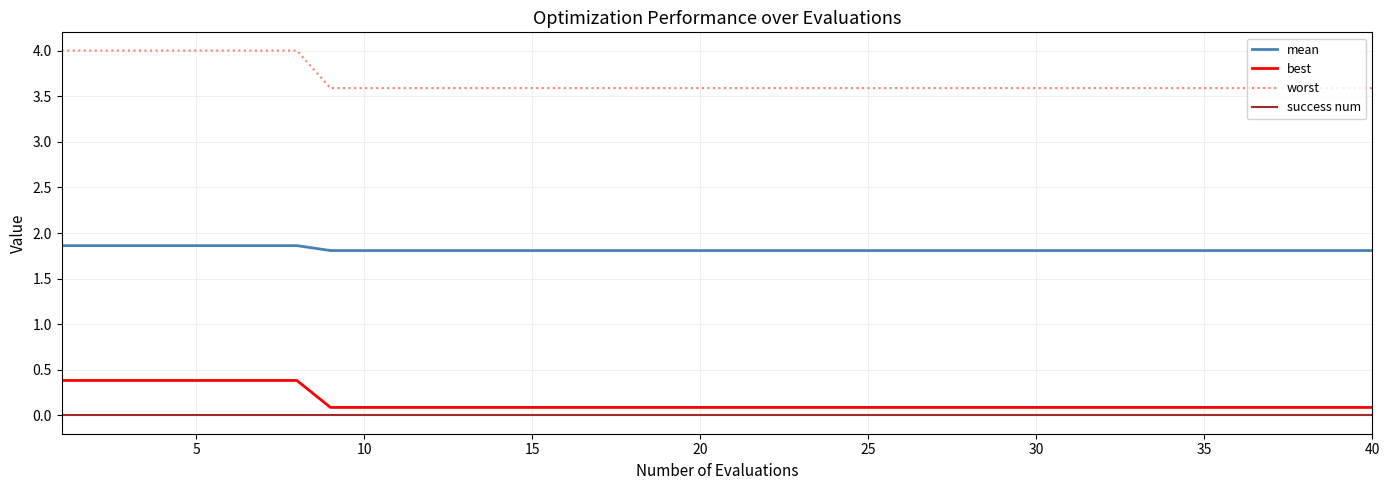

Which series has the largest total across all categories?

worst